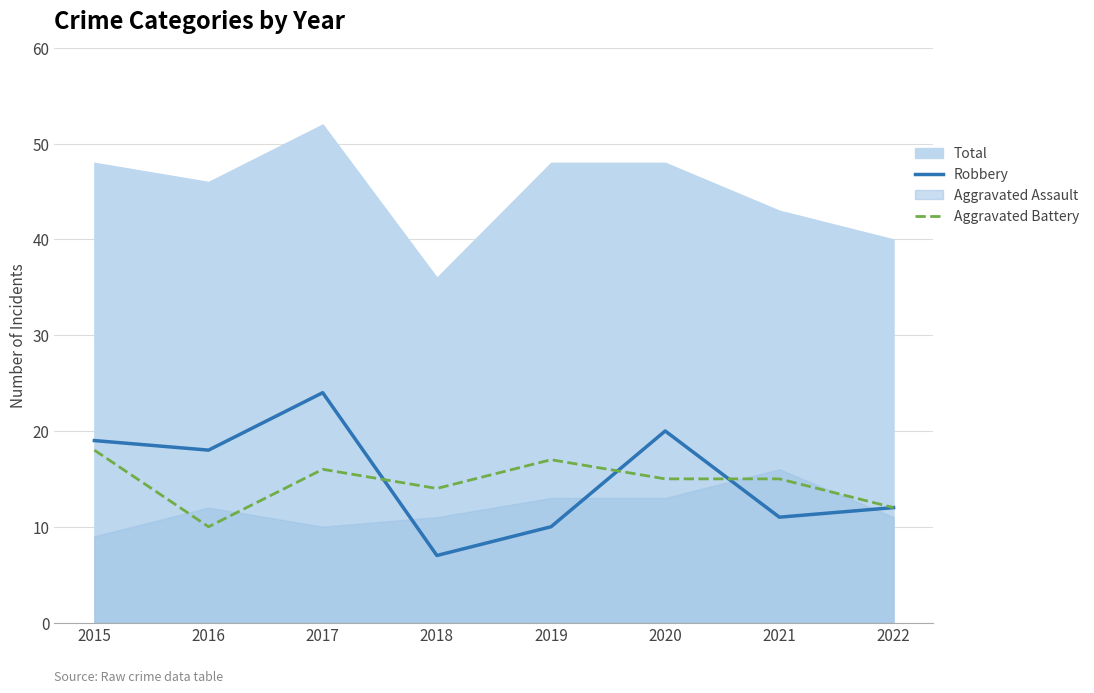

What is the difference between the second highest and second lowest values in the Robbery series?

10